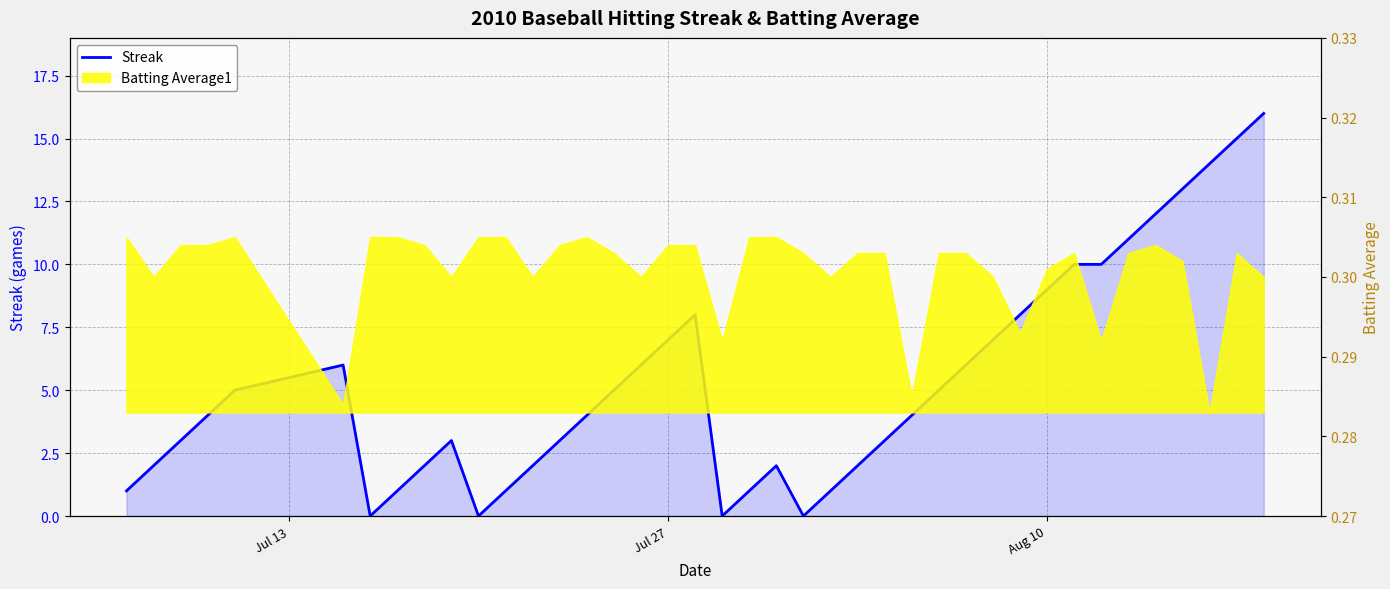

What is the difference between the second highest and second lowest values?

15